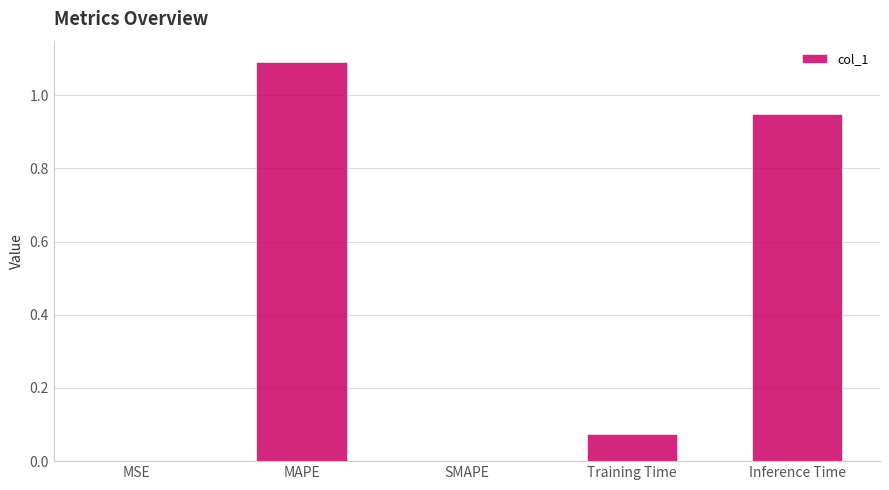

The value at MAPE is 0.8. True or false?

False